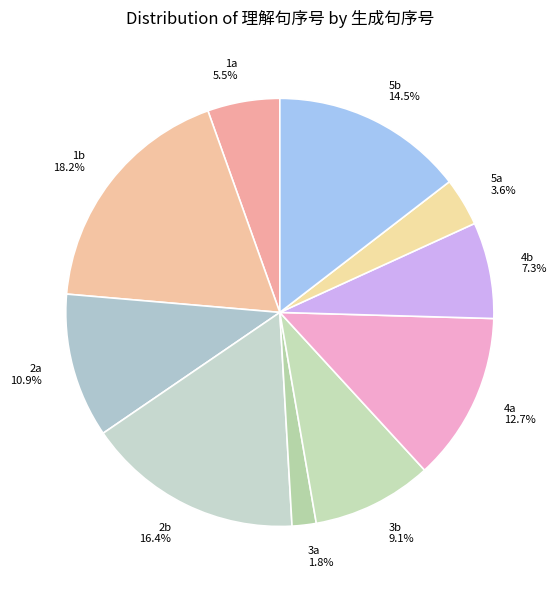

What percentage is the 4b slice, to the nearest percent?

7%